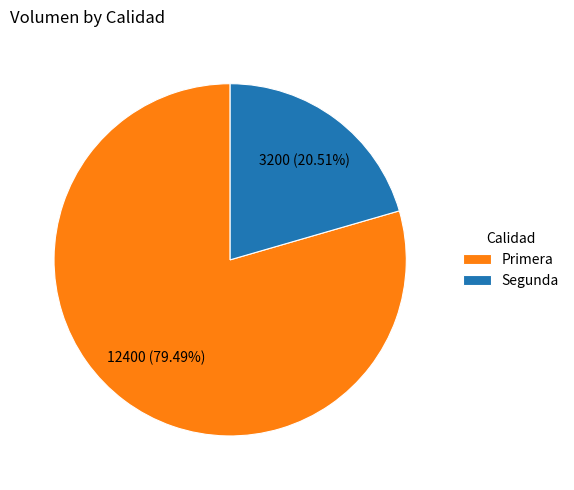

Is Segunda the majority of the pie?

No